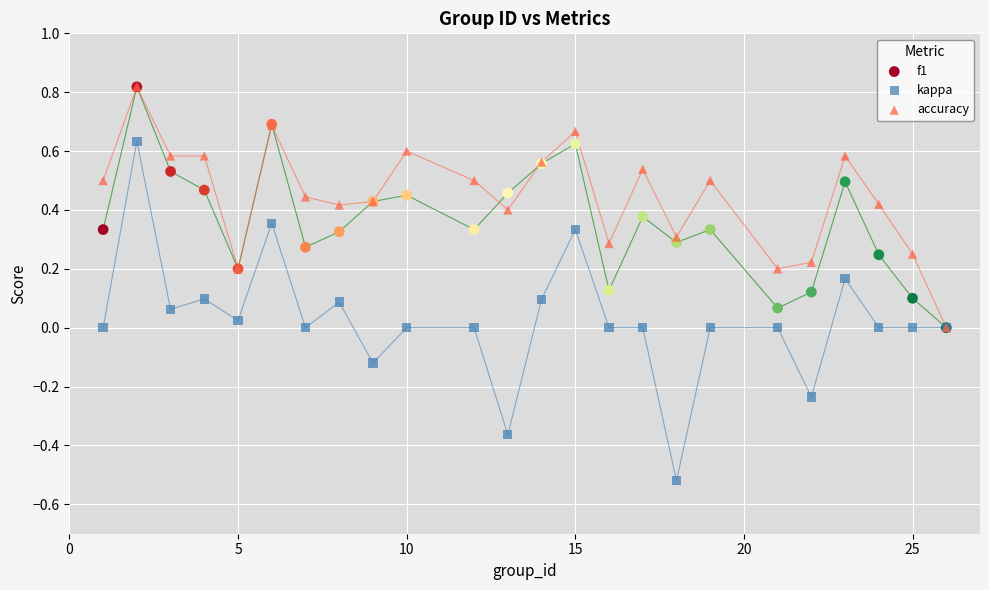

What are all the series names shown in the legend?

f1, kappa, accuracy